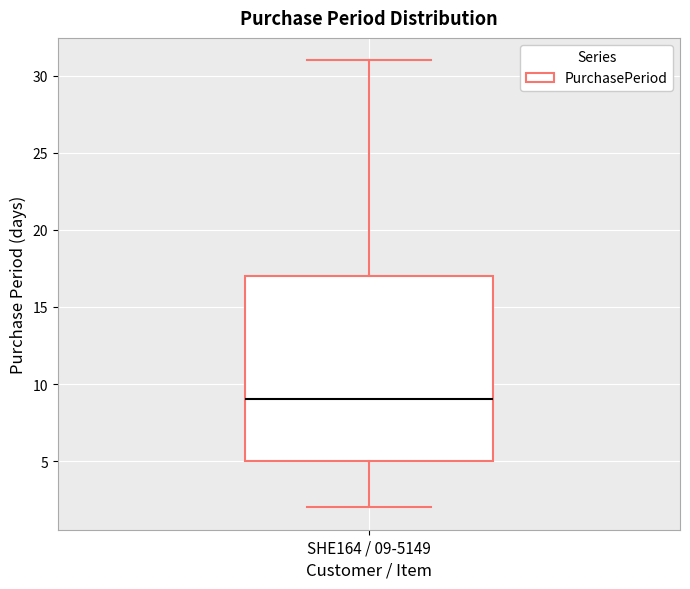

Transcribe this box plot: give where the median line is, the range the box spans, and where the two whiskers end, as read against the y-axis. The values are not printed on the chart, so give them approximately, as read against the axis.

median 9, box 5 to 17, whiskers 2 to 31